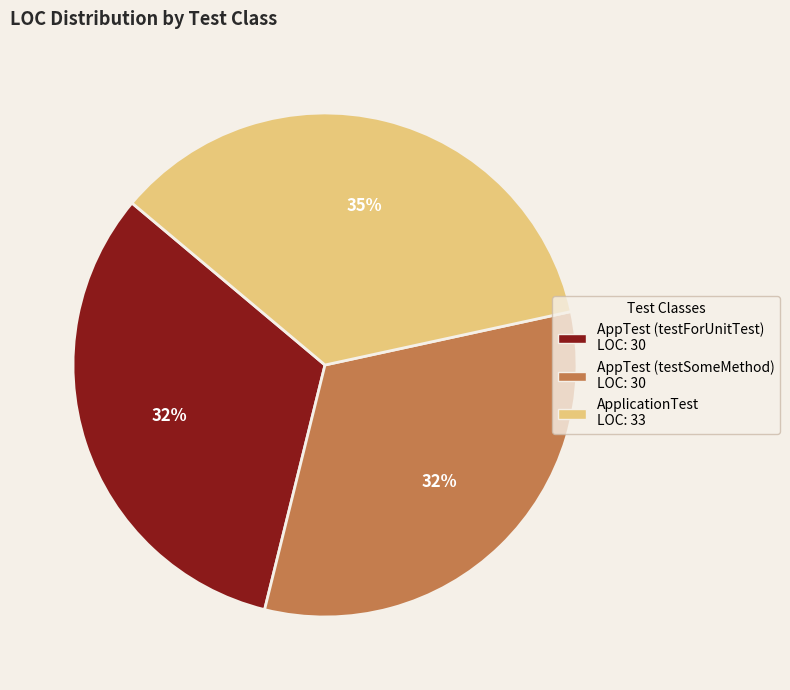

Combined, do ApplicationTest and AppTest (testSomeMethod) account for over 50%?

Yes